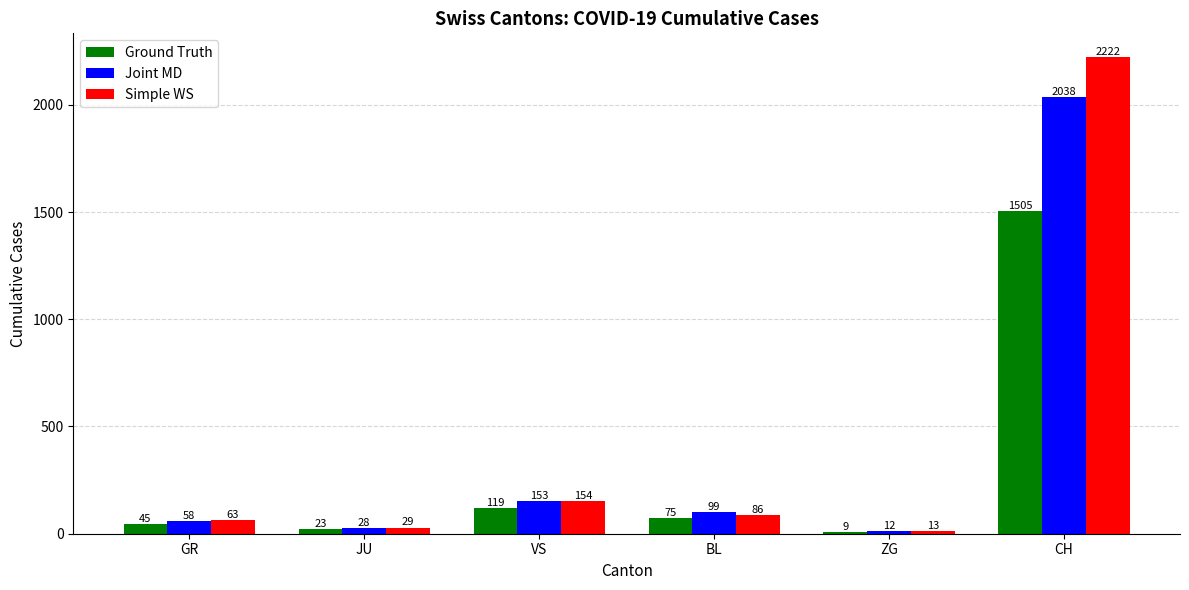

Where does the Ground Truth series first go above 75?

VS